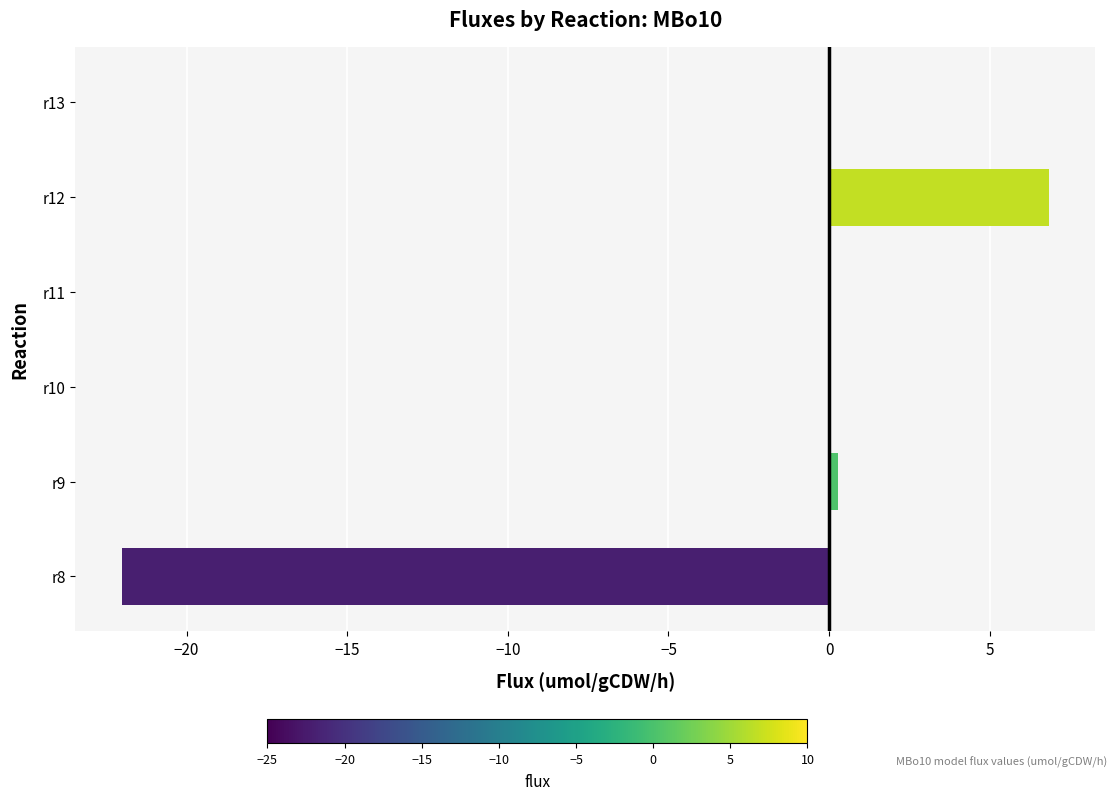

How many categories are shown in the chart?

6